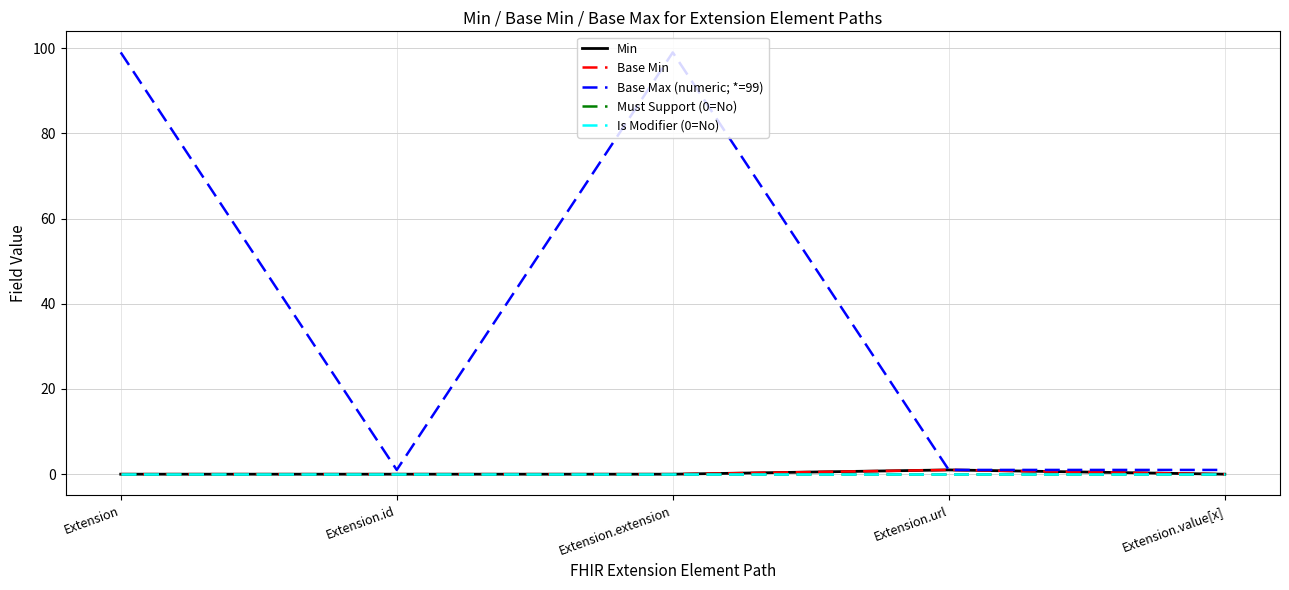

Does the chart display data point markers on the line(s)?

No